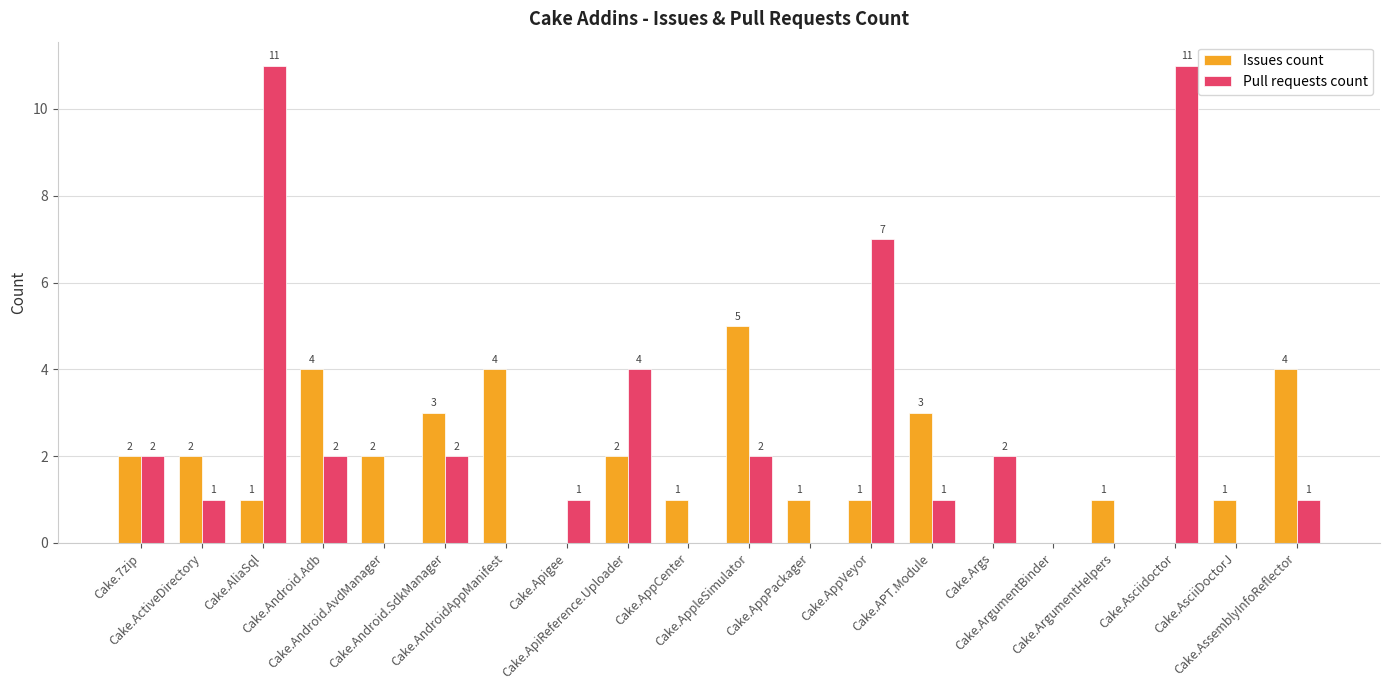

Reading left to right, what are all the values shown in this chart?

Issues count: Cake.7zip=2	Cake.ActiveDirectory=2	Cake.AliaSql=1	Cake.Android.Adb=4	Cake.Android.AvdManager=2	Cake.Android.SdkManager=3	Cake.AndroidAppManifest=4	Cake.Apigee=0	Cake.ApiReference.Uploader=2	Cake.AppCenter=1	Cake.AppleSimulator=5	Cake.AppPackager=1	Cake.AppVeyor=1	Cake.APT.Module=3	Cake.Args=0	Cake.ArgumentBinder=0	Cake.ArgumentHelpers=1	Cake.Asciidoctor=0	Cake.AsciiDoctorJ=1	Cake.AssemblyInfoReflector=4
Pull requests count: Cake.7zip=2	Cake.ActiveDirectory=1	Cake.AliaSql=11	Cake.Android.Adb=2	Cake.Android.AvdManager=0	Cake.Android.SdkManager=2	Cake.AndroidAppManifest=0	Cake.Apigee=1	Cake.ApiReference.Uploader=4	Cake.AppCenter=0	Cake.AppleSimulator=2	Cake.AppPackager=0	Cake.AppVeyor=7	Cake.APT.Module=1	Cake.Args=2	Cake.ArgumentBinder=0	Cake.ArgumentHelpers=0	Cake.Asciidoctor=11	Cake.AsciiDoctorJ=0	Cake.AssemblyInfoReflector=1